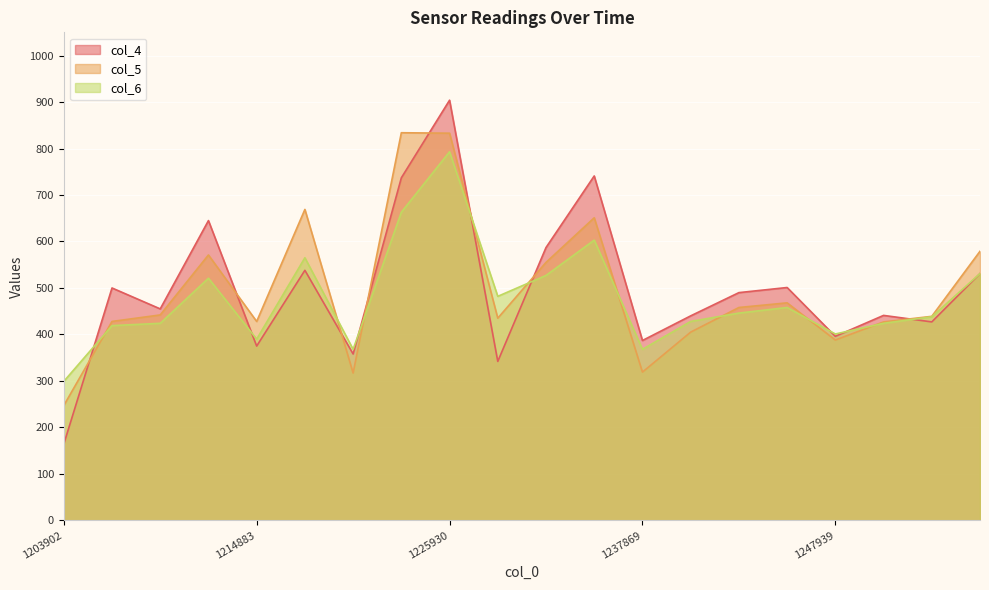

The value of col_4 at 1228932 is 342. True or false?

True